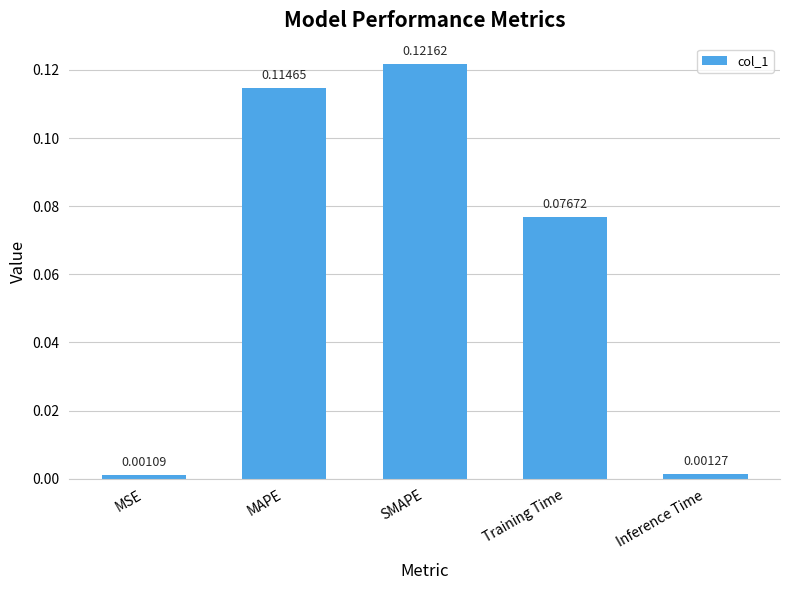

Which category has the highest value across all series?

SMAPE